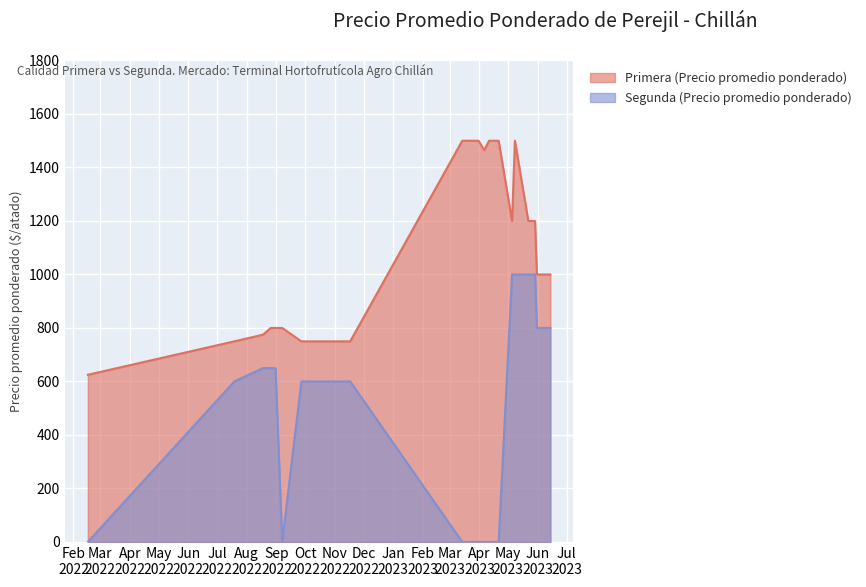

True or false: Primera (Precio promedio ponderado) and Segunda (Precio promedio ponderado) intersect in this chart.

False